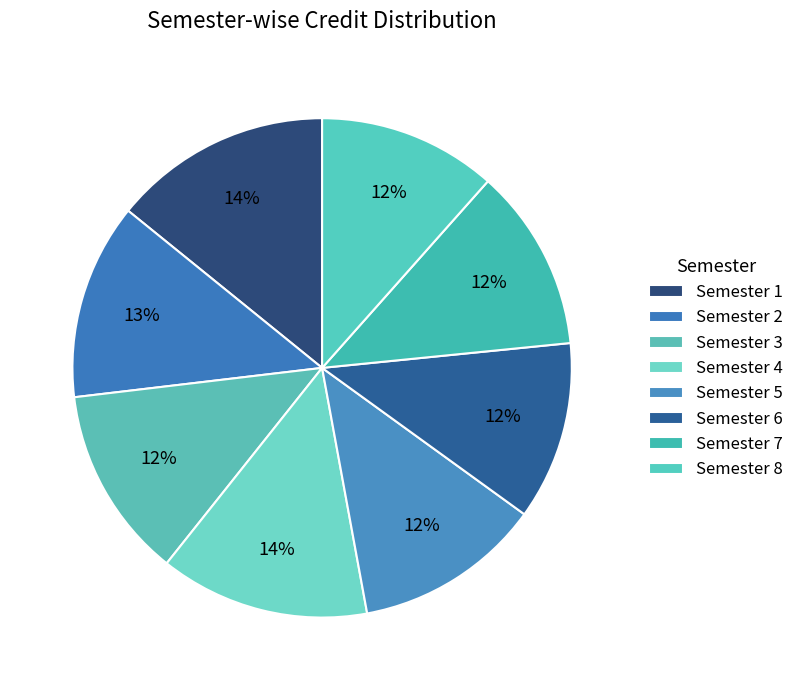

How many segments does this pie chart have?

8